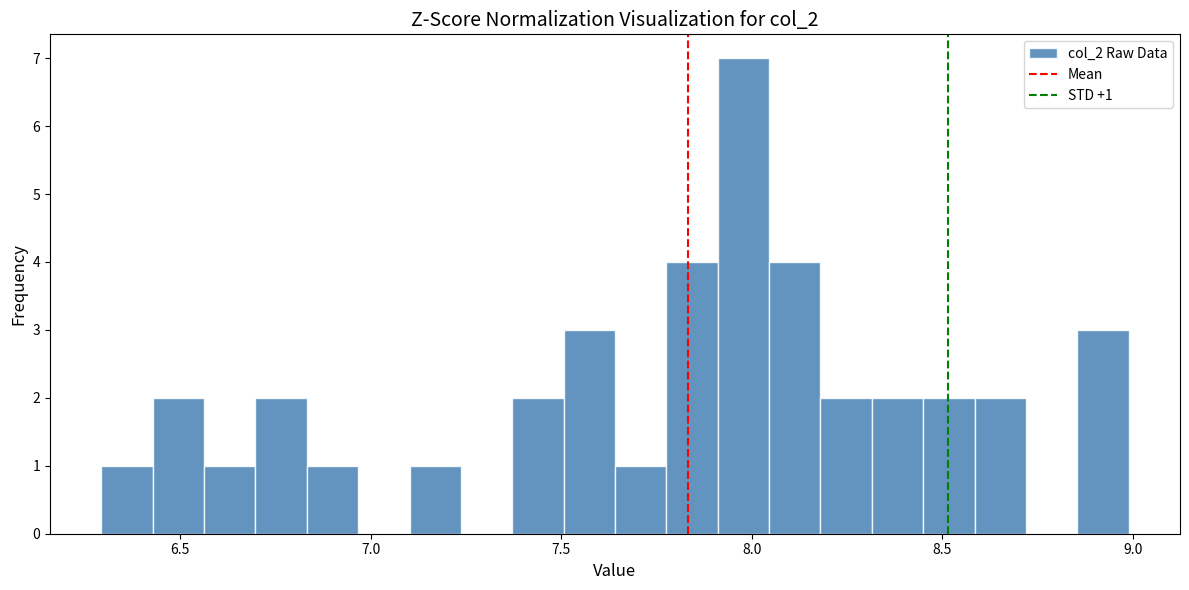

Read against the x-axis, roughly where is the centre of the tallest bar?

8.00